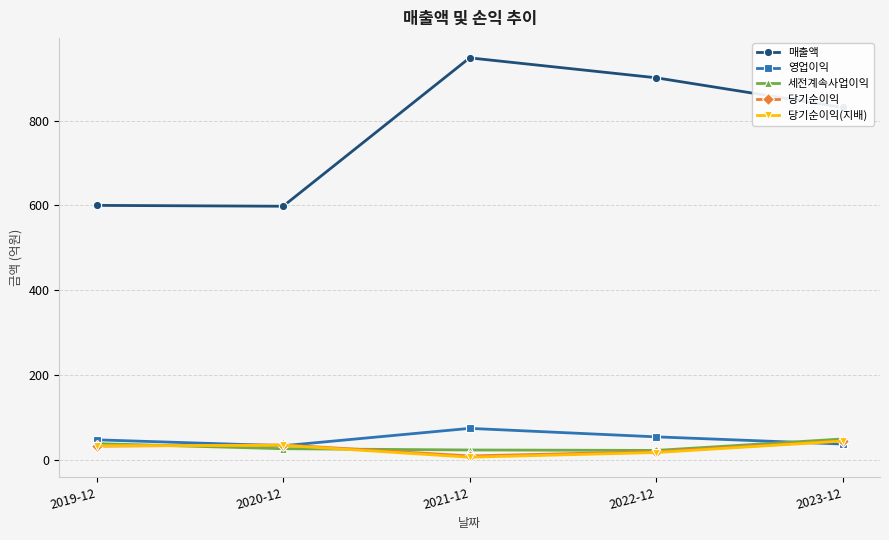

What is the average value of the 매출액 series?

776